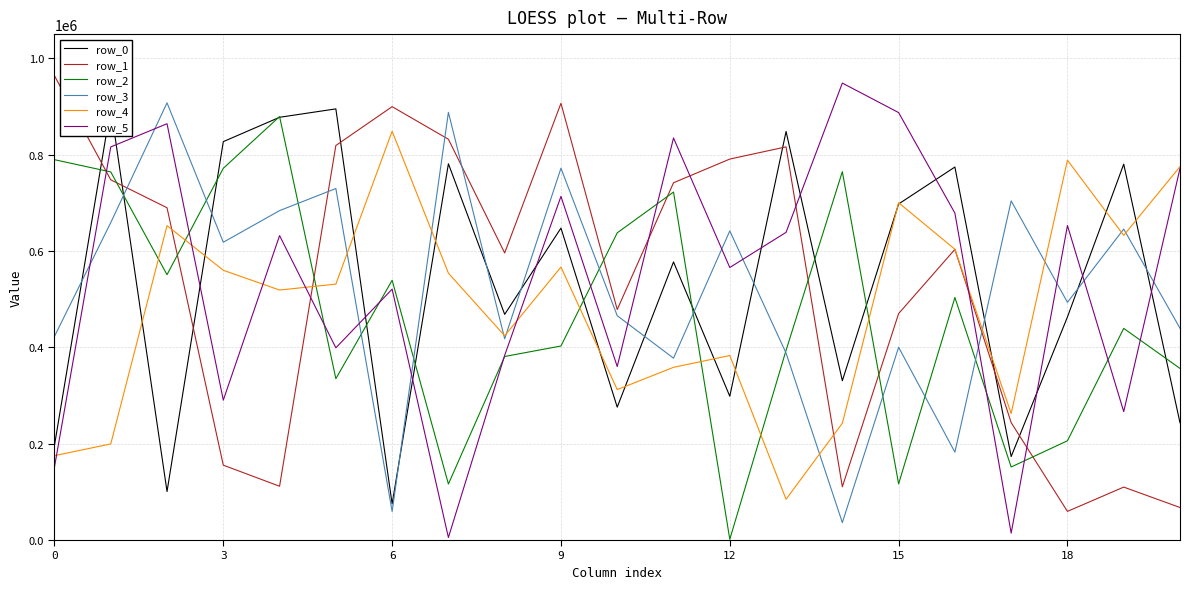

Read the row_1 value at 8.

595826